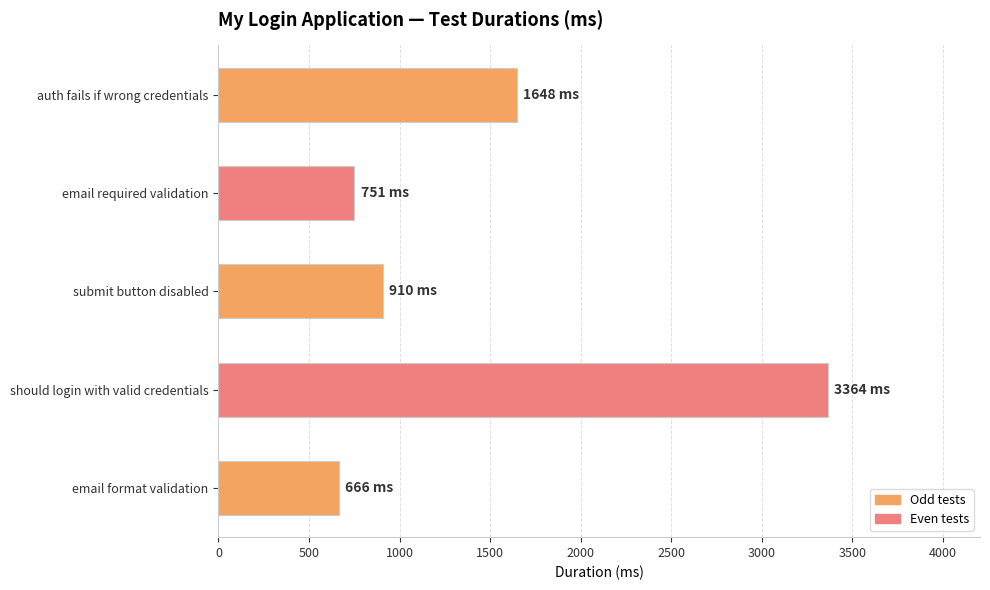

Approximately how many times larger is the value at submit button disabled compared to email required validation?

1.2